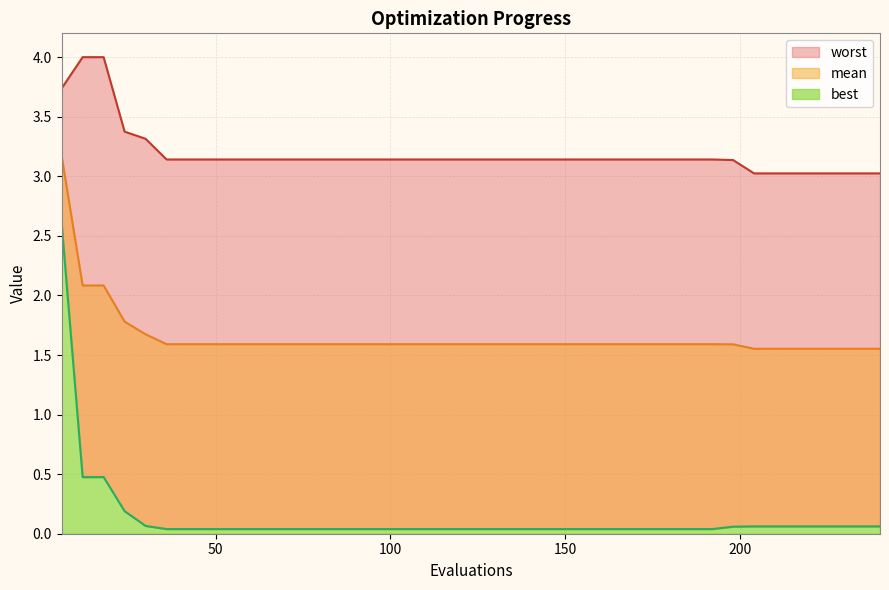

True or false: mean and best intersect in this chart.

False